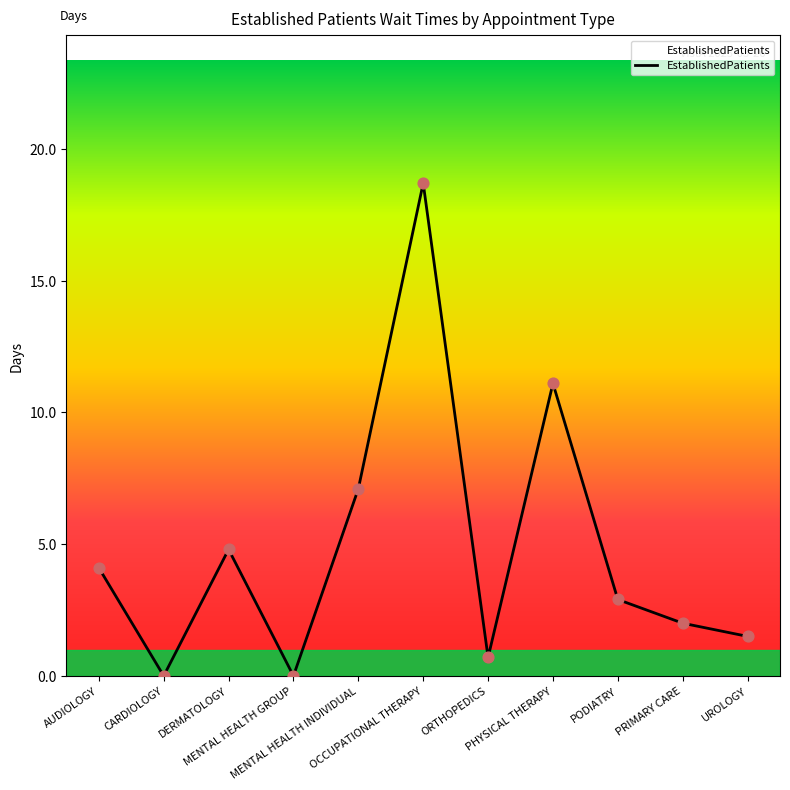

Approximately how many times larger is the value at MENTAL HEALTH INDIVIDUAL compared to UROLOGY?

4.7